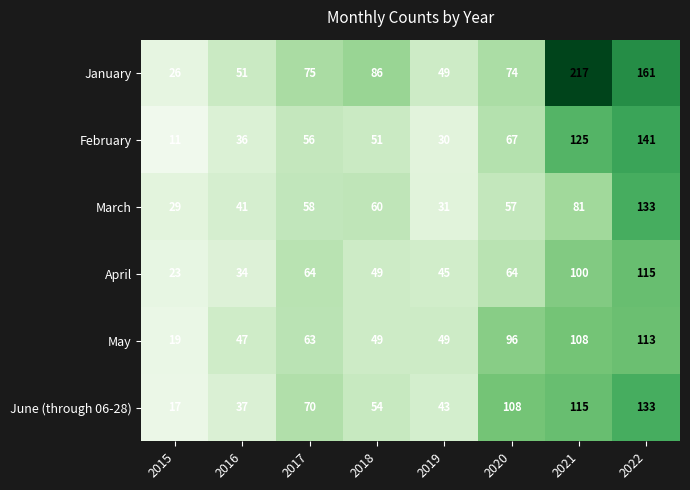

The value of June (through 06-28) at 2020 is 108. True or false?

True